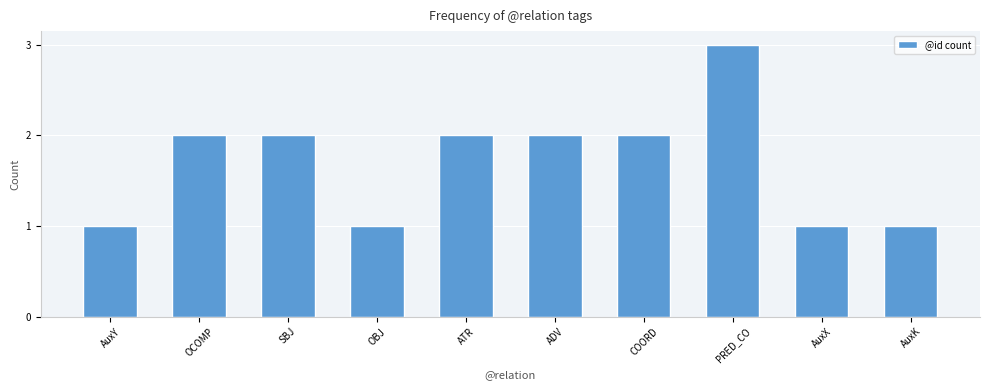

How many values are below 2?

4